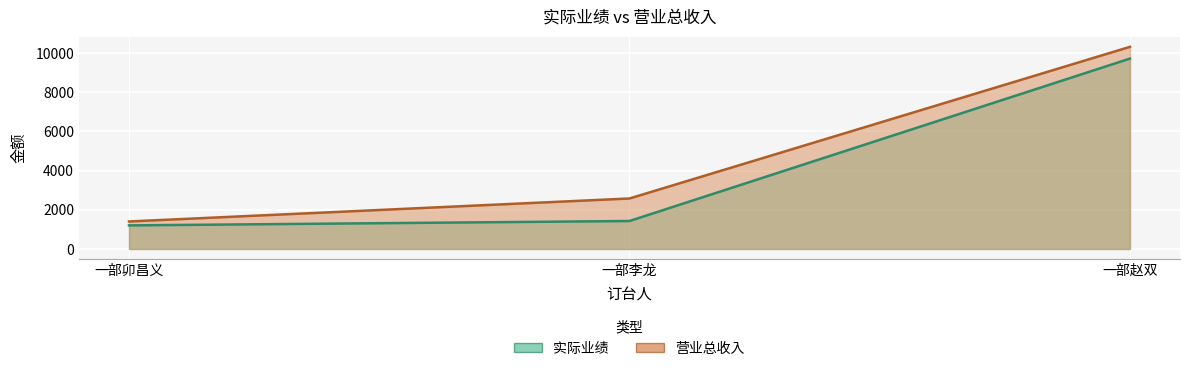

At how many categories does at least one series exceed 4052?

1